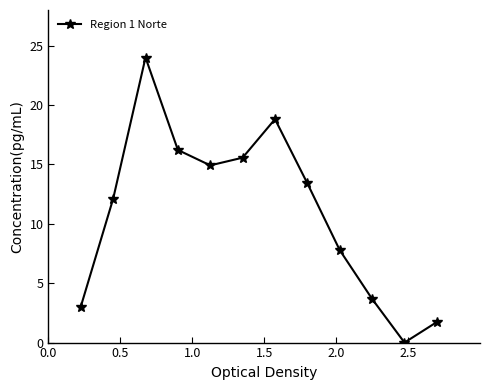

True or false: the data has more than 1 interior local peaks.

True